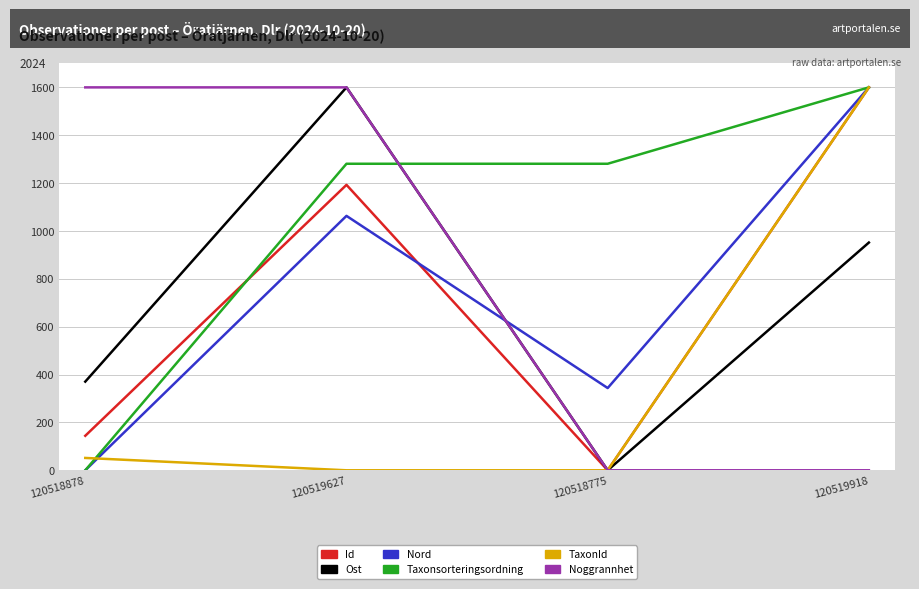

Is it true that Taxonsorteringsordning equals 0.0 at 120518878?

True